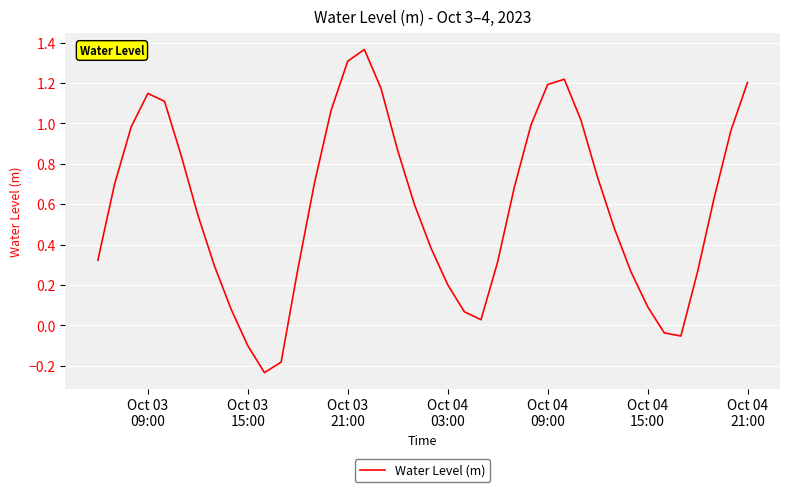

Where is the first local maximum?

Oct 03
09:00